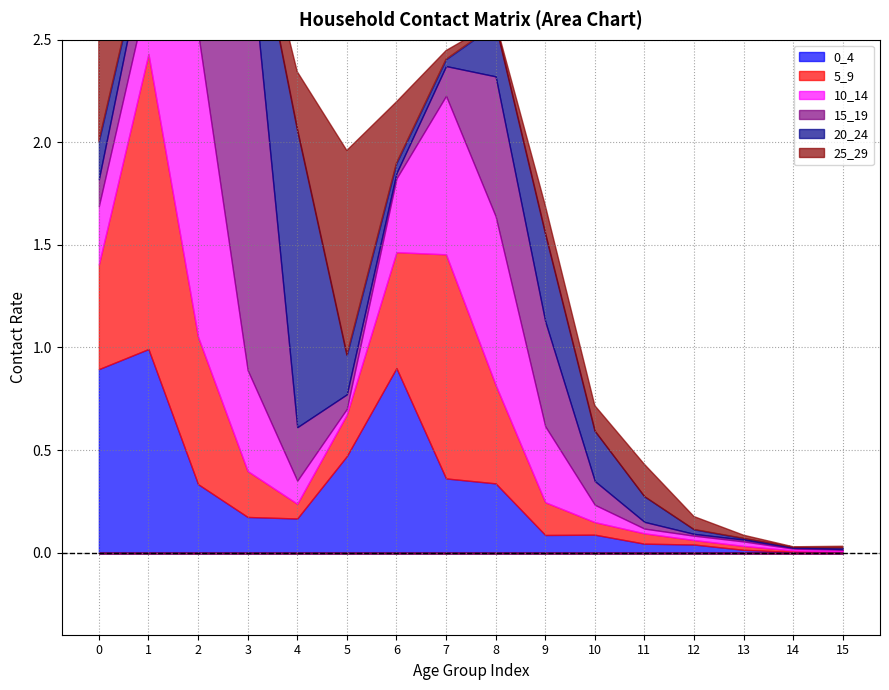

Between 1 and 14, which is larger?

1